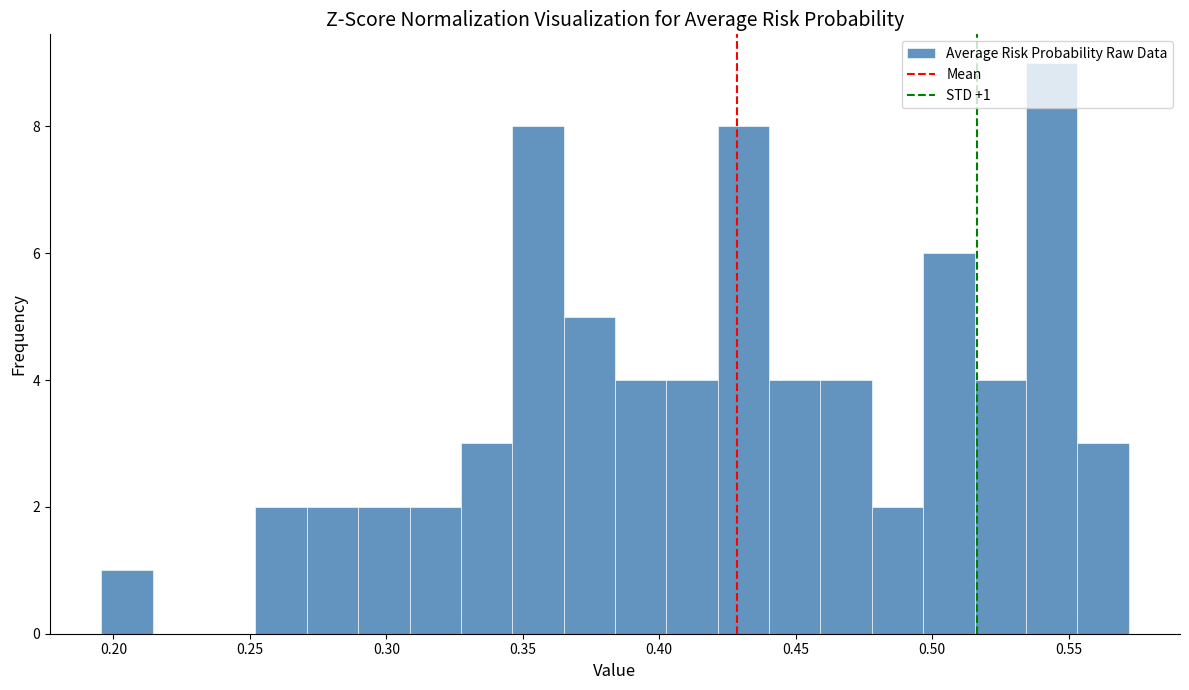

Read against the x-axis, roughly where is the centre of the tallest bar?

0.545